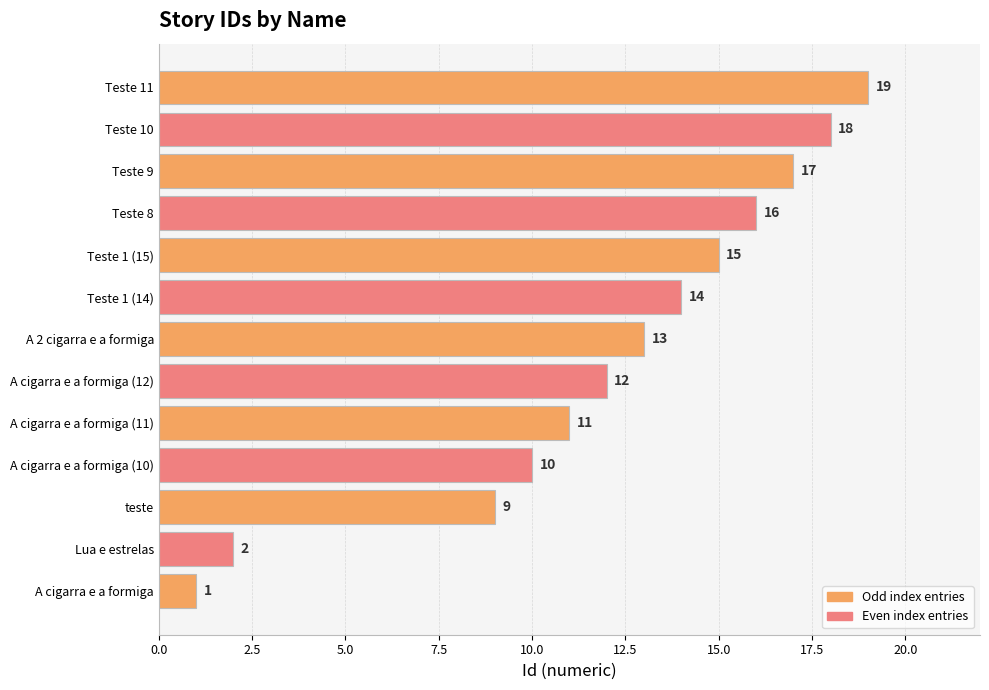

List the labels in order of value, smallest first.

A cigarra e a formiga, Lua e estrelas, teste, A cigarra e a formiga (10), A cigarra e a formiga (11), A cigarra e a formiga (12), A 2 cigarra e a formiga, Teste 1 (14), Teste 1 (15), Teste 8, Teste 9, Teste 10, Teste 11